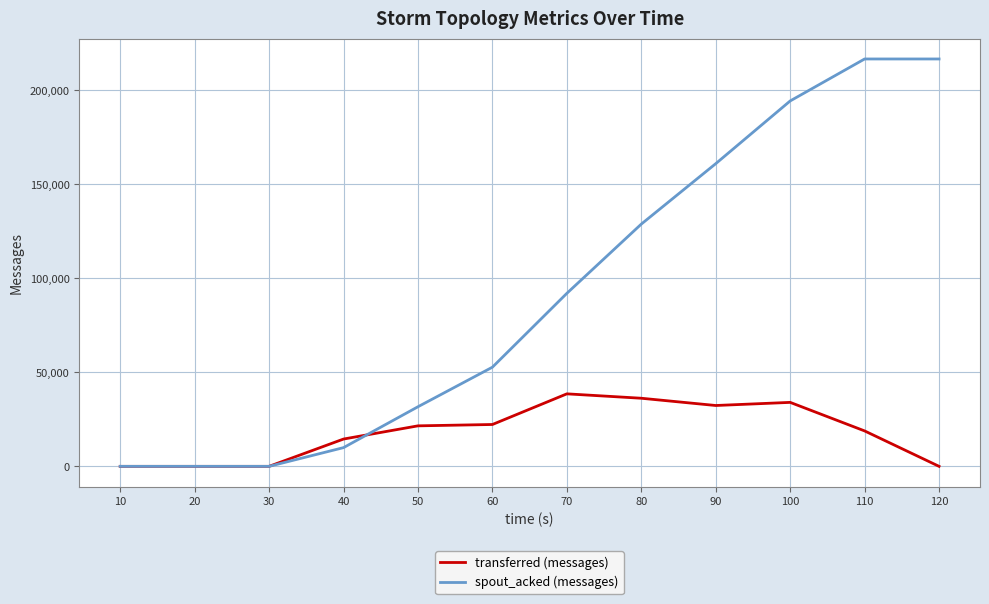

Rank the series by their average value, from lowest to highest.

transferred (messages), spout_acked (messages)